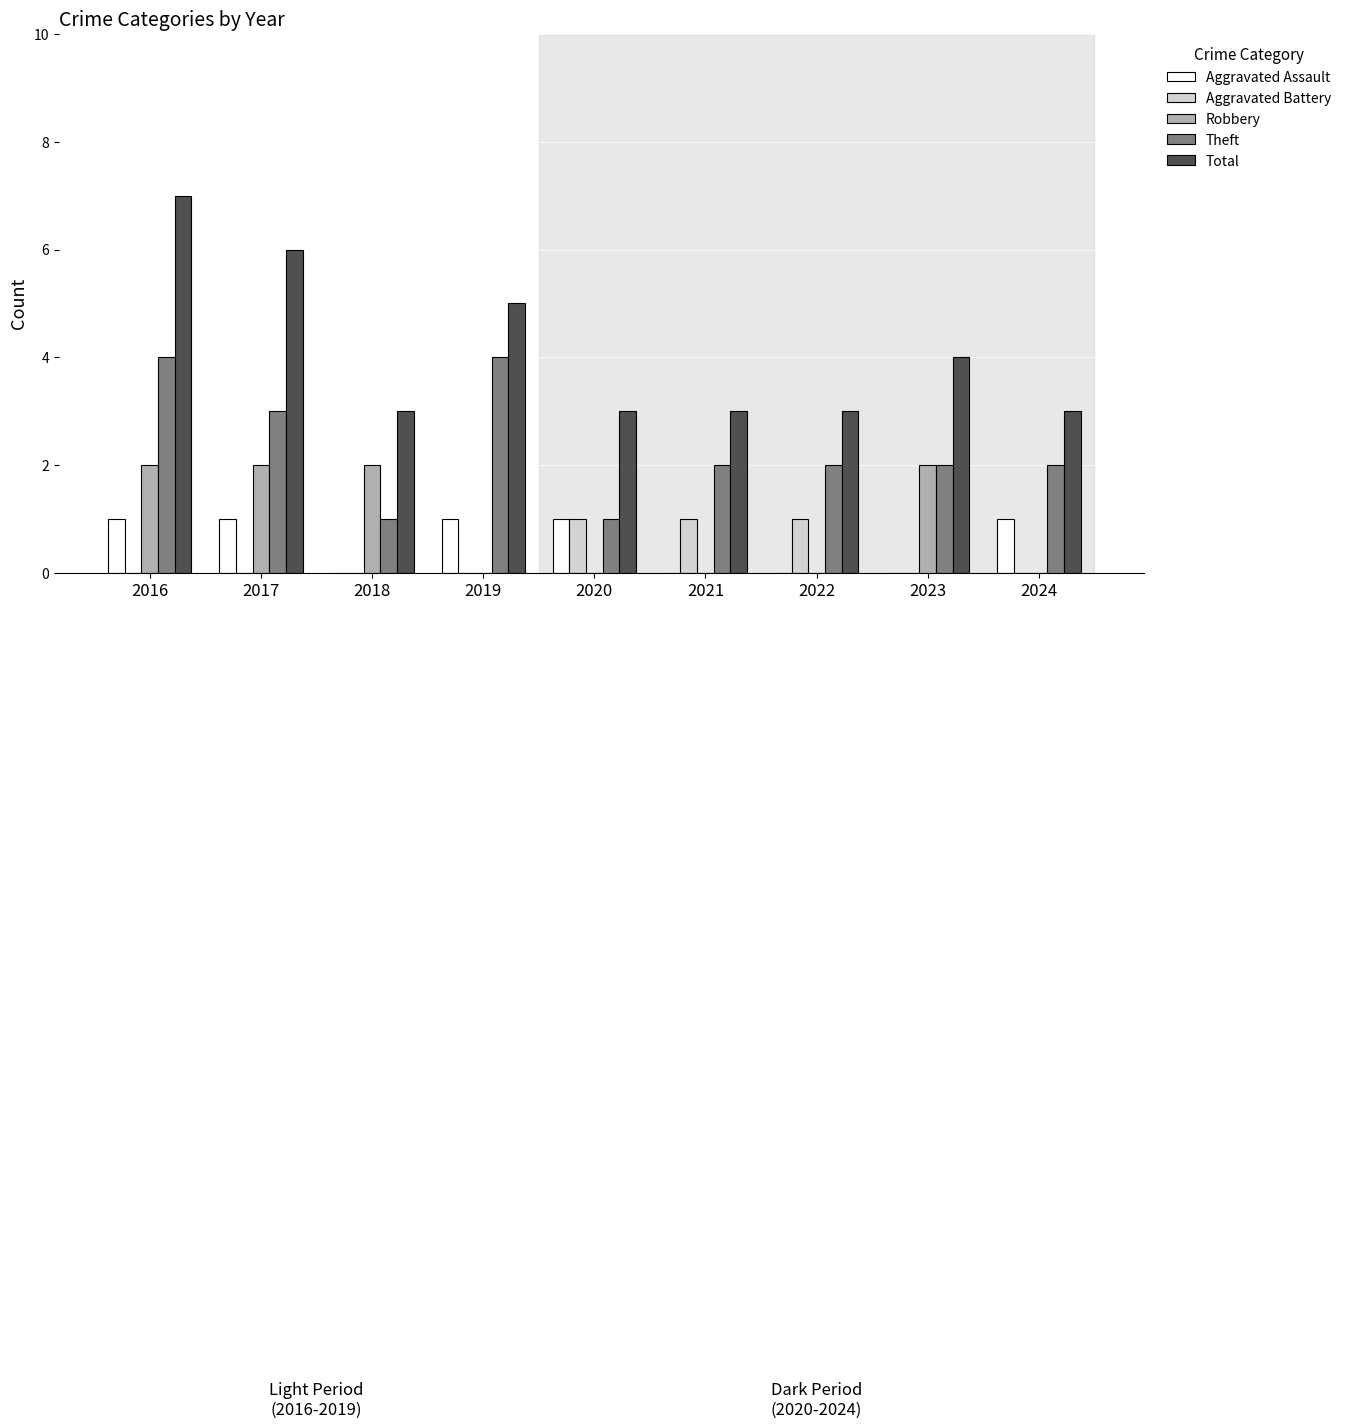

What is the sum of all Robbery values?

8